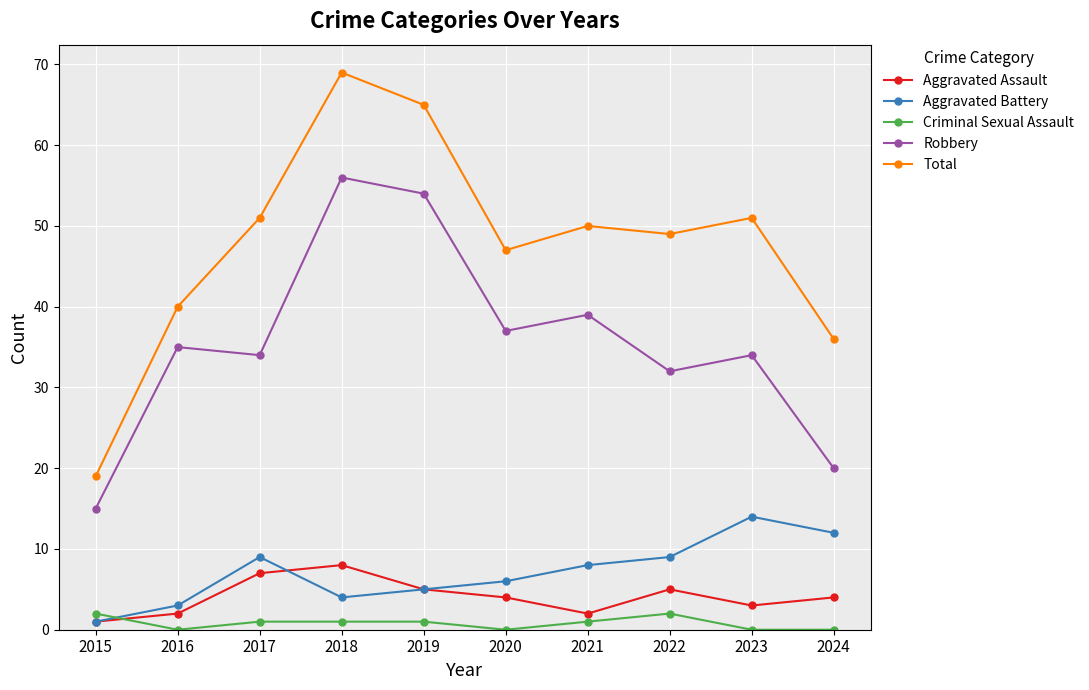

Reading right to left, list all the values displayed in this chart.

Aggravated Assault: 2024=4	2023=3	2022=5	2021=2	2020=4	2019=5	2018=8	2017=7	2016=2	2015=1
Aggravated Battery: 2024=12	2023=14	2022=9	2021=8	2020=6	2019=5	2018=4	2017=9	2016=3	2015=1
Criminal Sexual Assault: 2024=0	2023=0	2022=2	2021=1	2020=0	2019=1	2018=1	2017=1	2016=0	2015=2
Robbery: 2024=20	2023=34	2022=32	2021=39	2020=37	2019=54	2018=56	2017=34	2016=35	2015=15
Total: 2024=36	2023=51	2022=49	2021=50	2020=47	2019=65	2018=69	2017=51	2016=40	2015=19